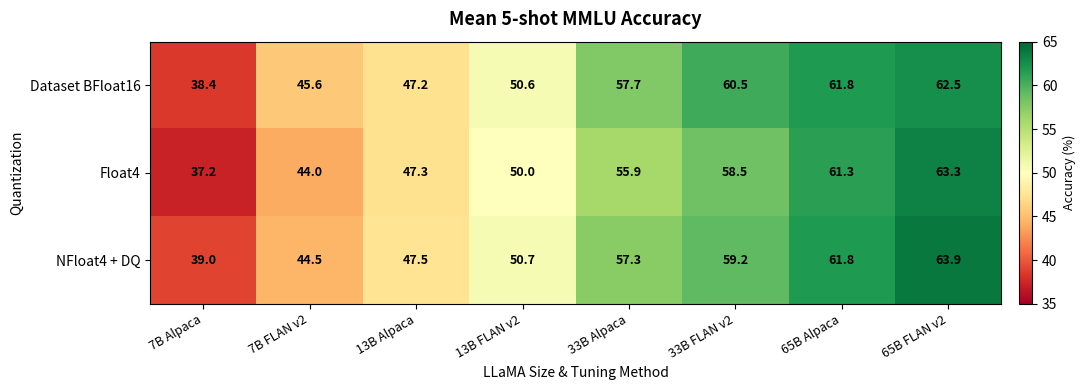

True or false: Float4 has a value of 100.4 at 65B Alpaca.

False